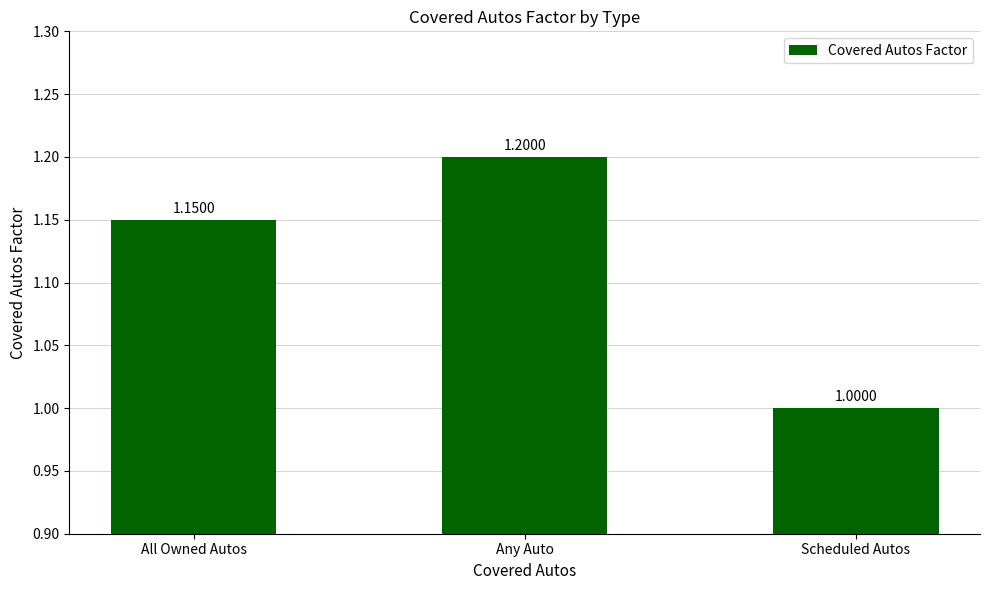

What is the label of the 2nd bar from the left?

Any Auto